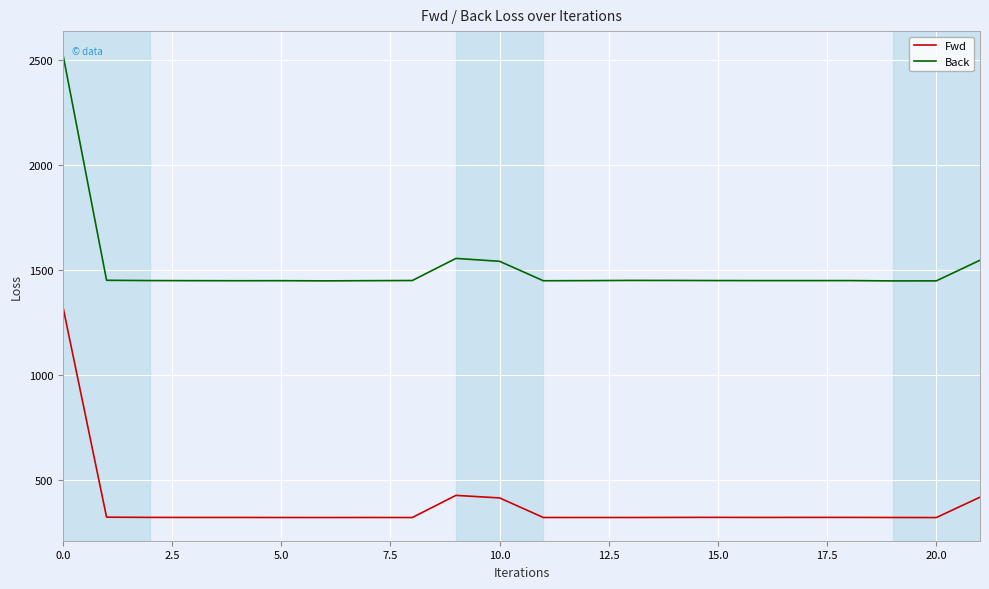

Which series has the largest total across all categories?

Back